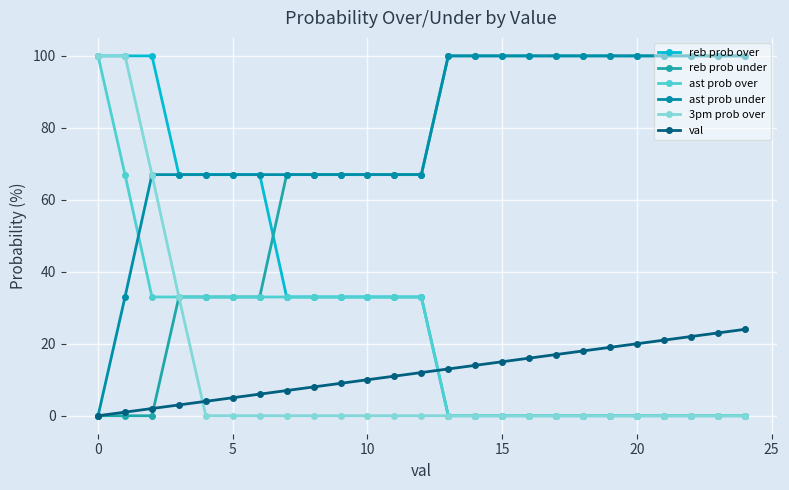

At how many categories does at least one series exceed 44?

25